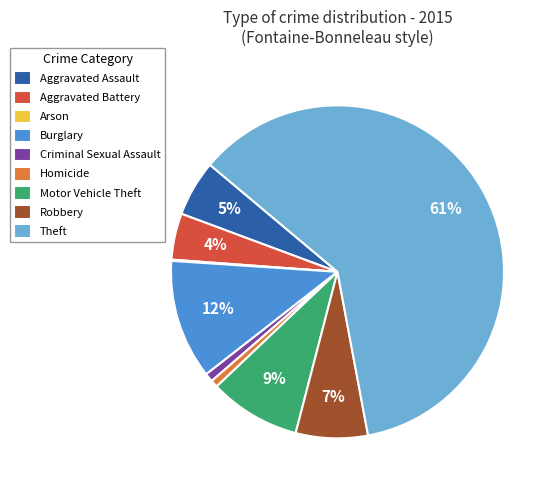

To the nearest percent, what is the combined percentage of Aggravated Battery and Homicide?

5%